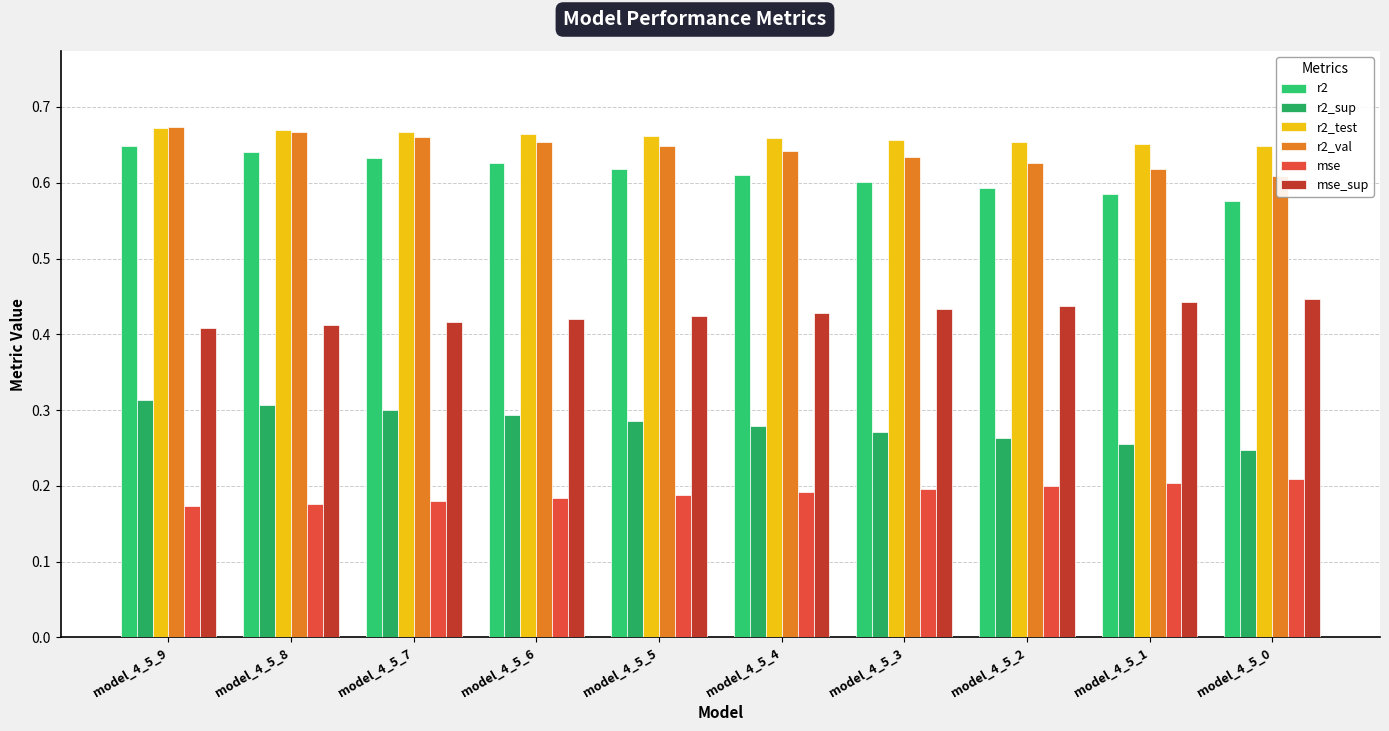

What is the value of the mse bar at the 10th from the left?

0.2